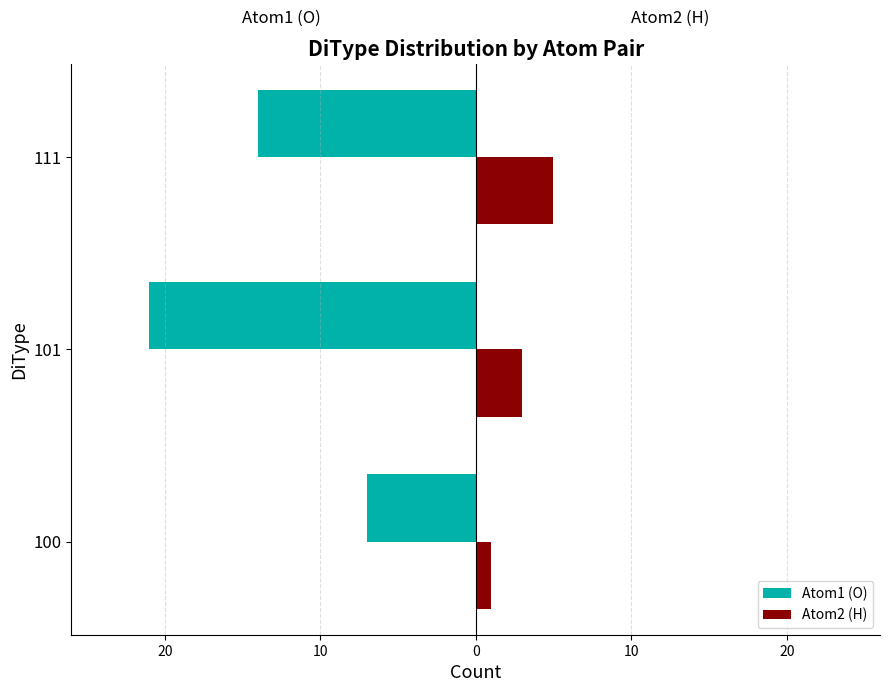

What are all the series names shown in the legend?

Atom1 (O), Atom2 (H)